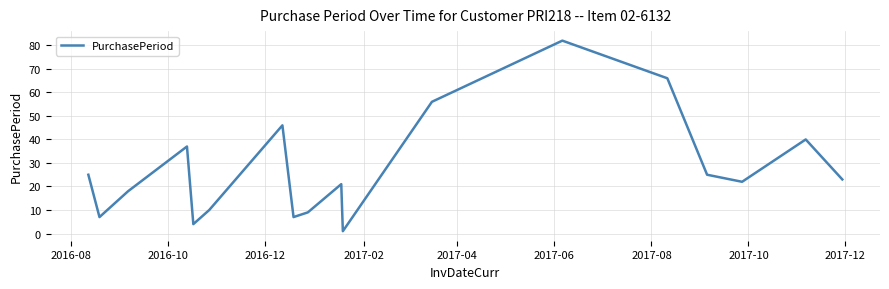

How many series are shown in this chart?

1